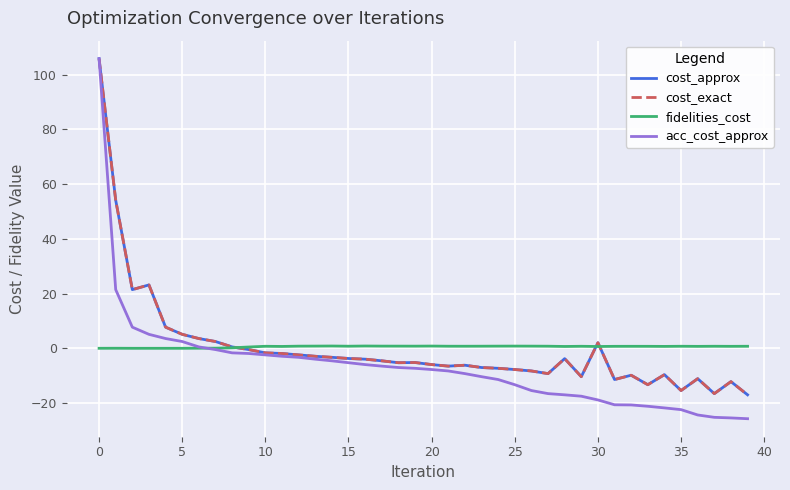

True or false: acc_cost_approx and cost_approx intersect in this chart.

False